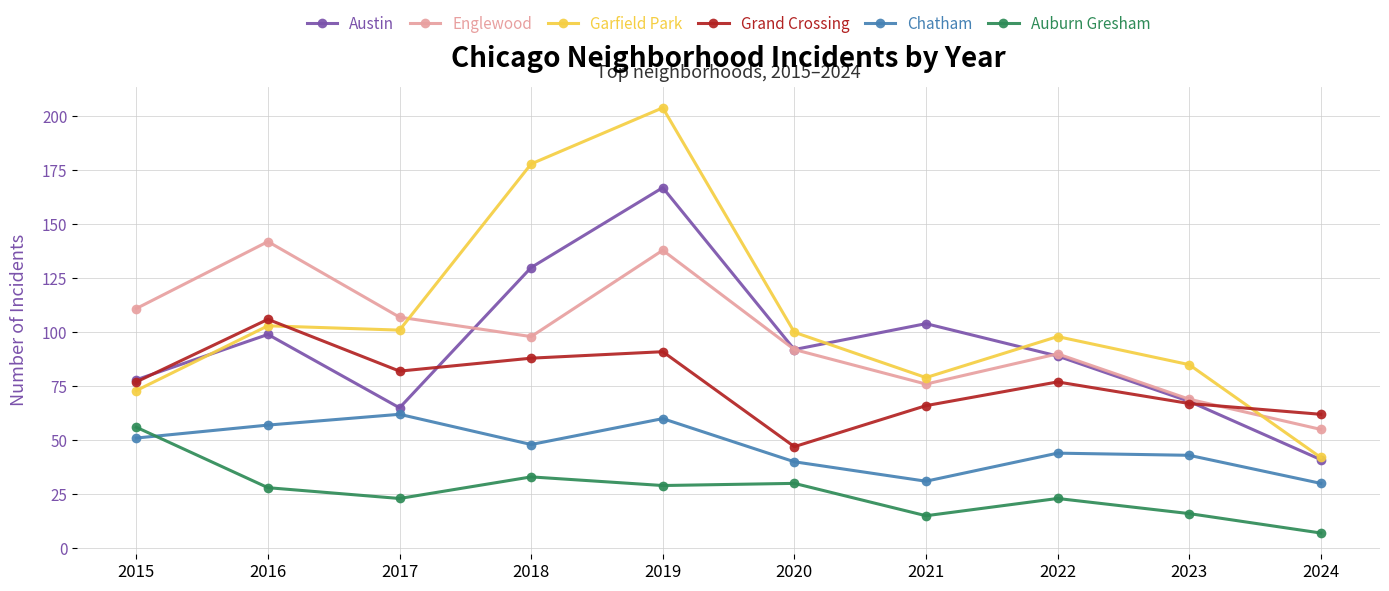

True or false: Chatham and Englewood cross at least once.

False